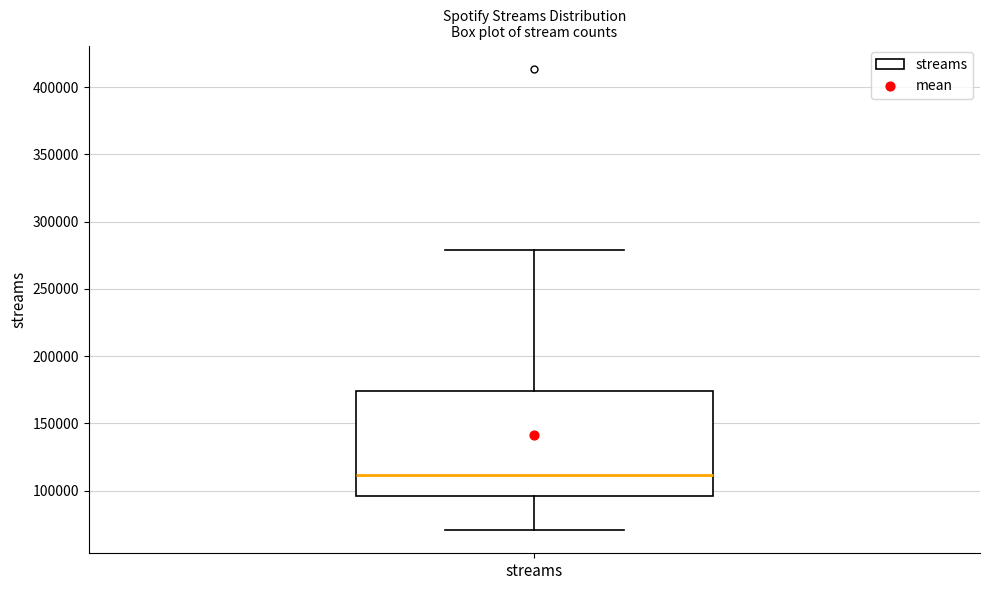

Where does the lower whisker of the box for streams end on the y-axis? The values are not printed on the chart, so give them approximately, as read against the axis.

70000